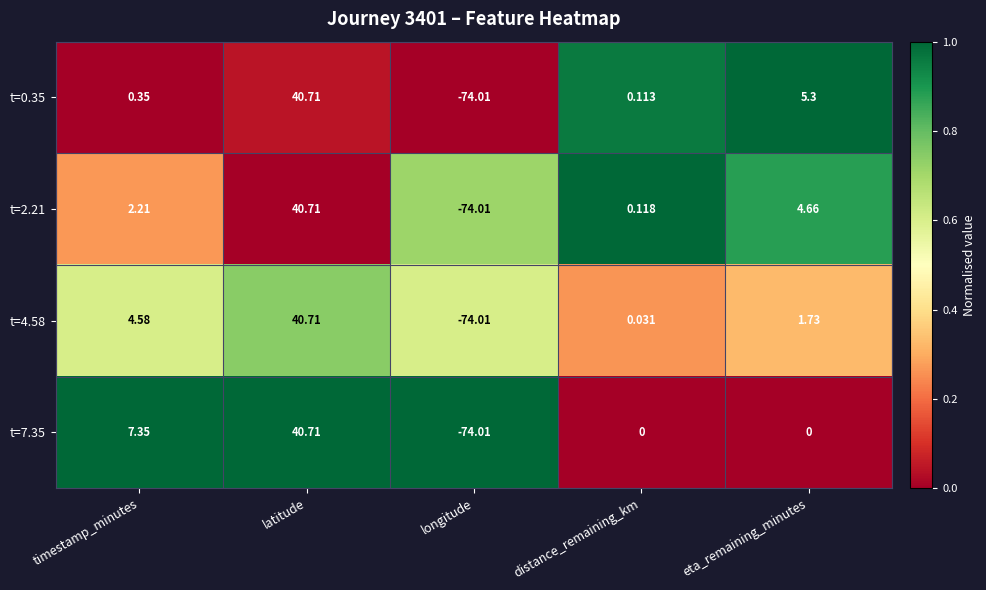

At eta_remaining_minutes, list the series in order from largest to smallest.

t=0.35, t=2.21, t=4.58, t=7.35